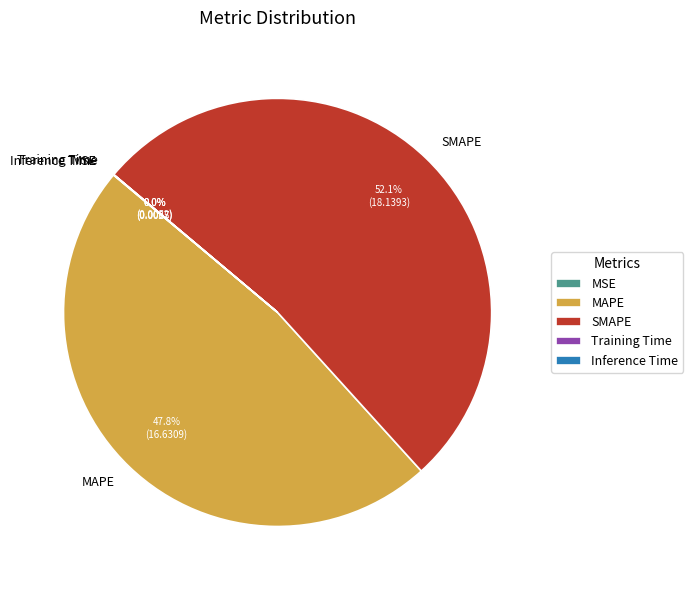

Is the sum of MAPE and SMAPE greater than half?

Yes